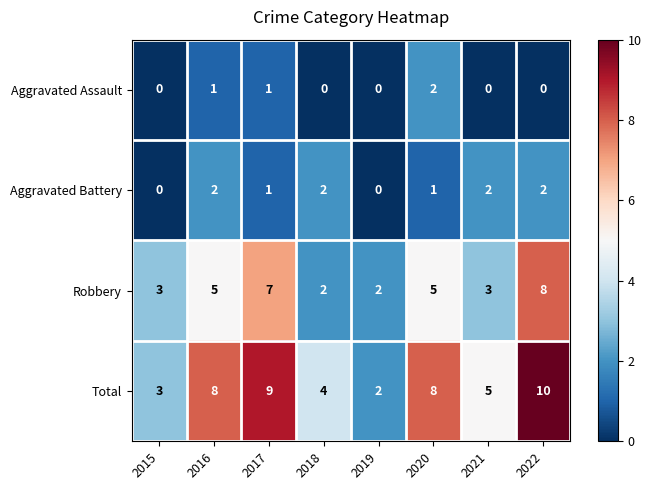

What is the total value across all series at 2018?

8